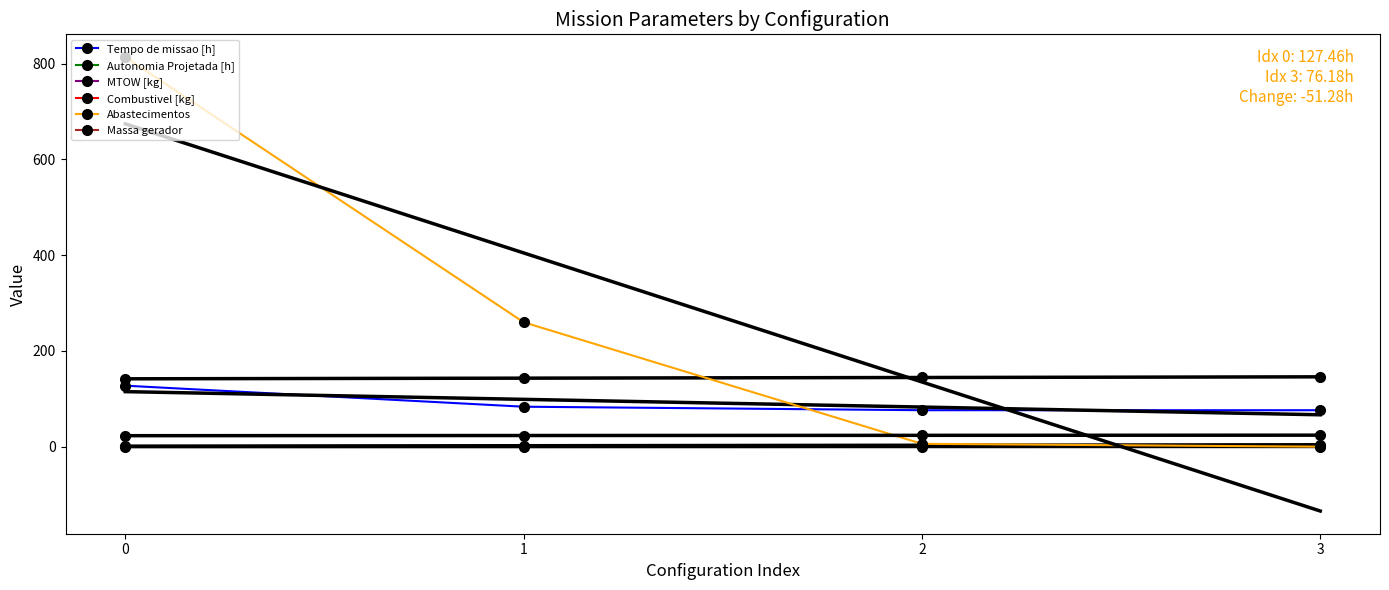

The value of Massa gerador at 0 is 32.4. True or false?

False